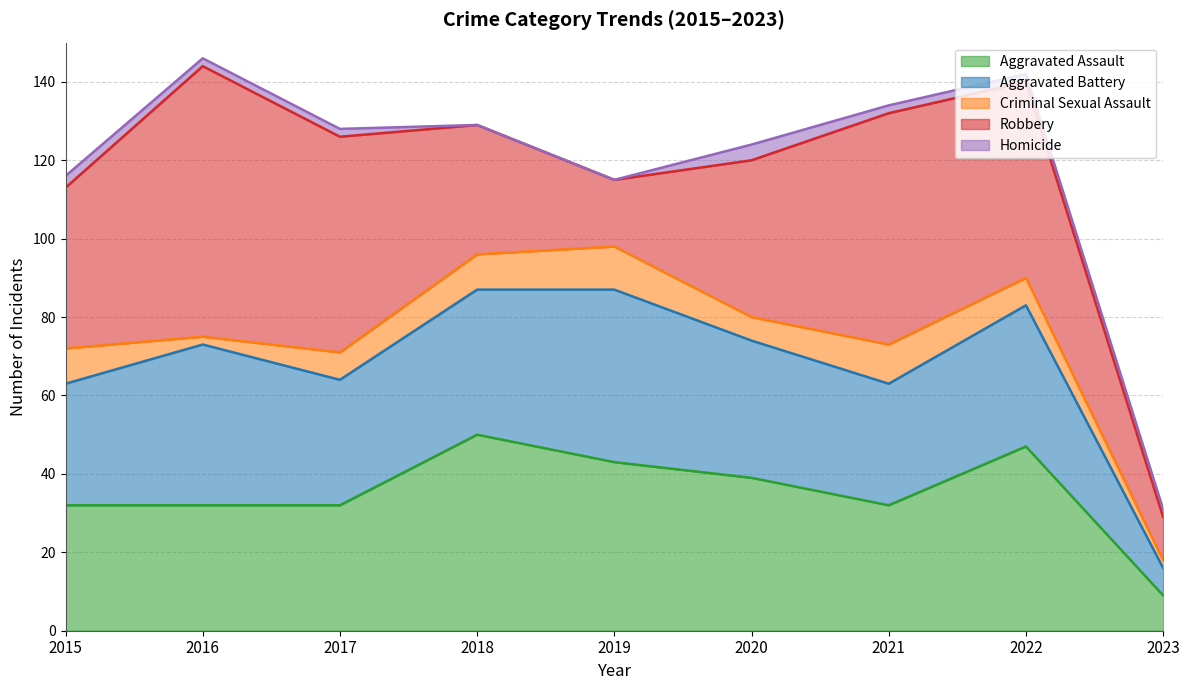

True or false: Criminal Sexual Assault and Homicide intersect in this chart.

False